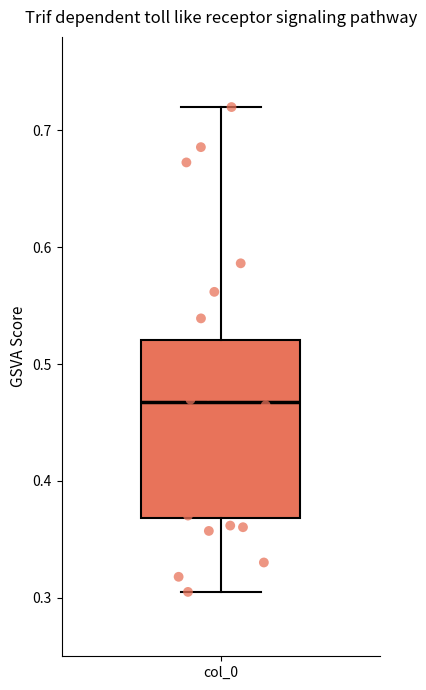

Where is the lower edge of the box for col_0 on the y-axis? The values are not printed on the chart, so give them approximately, as read against the axis.

0.37